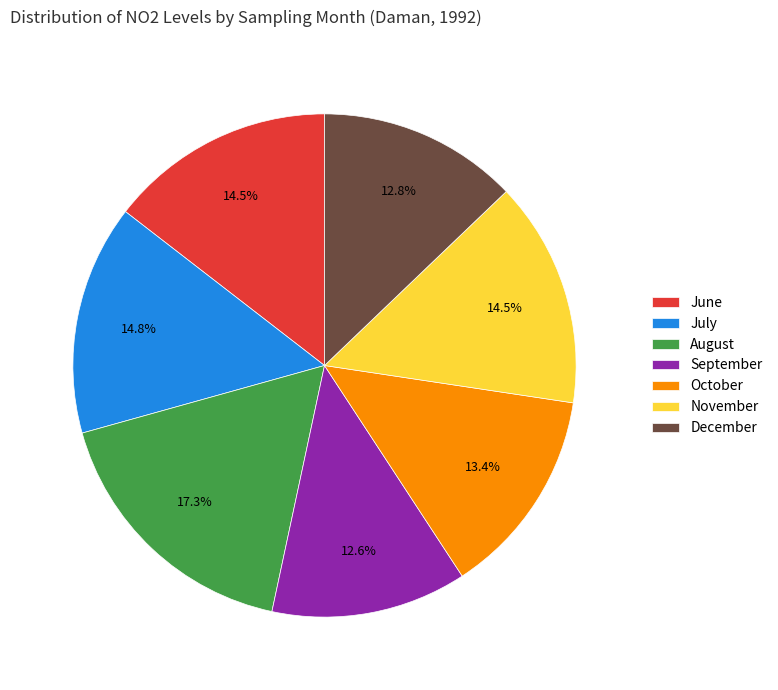

Which slice is the largest?

August